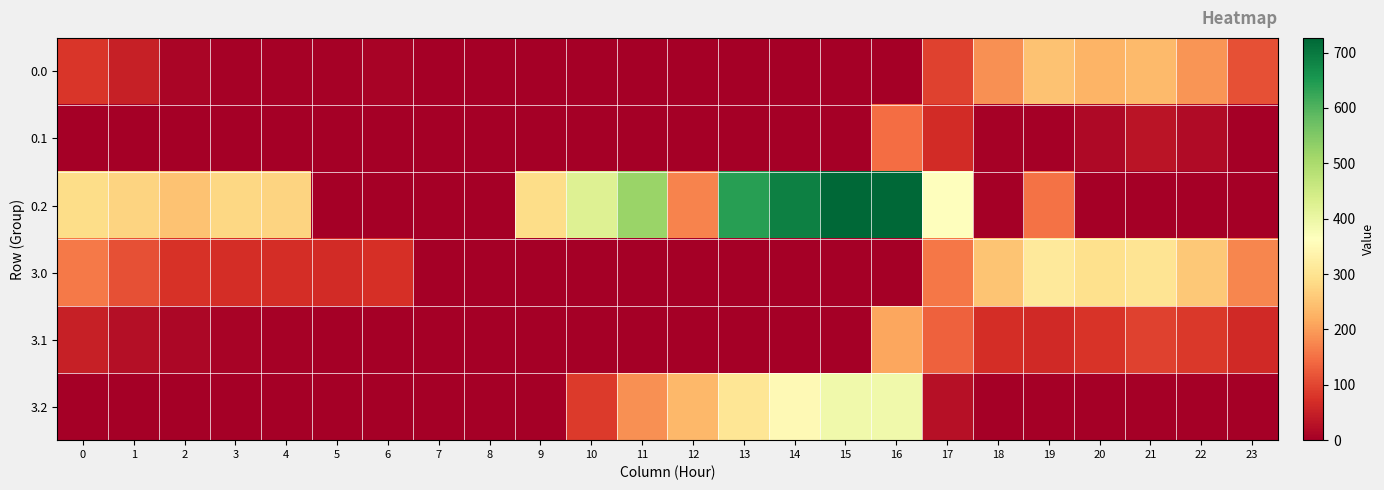

Between 12 and 2, which is larger?

2